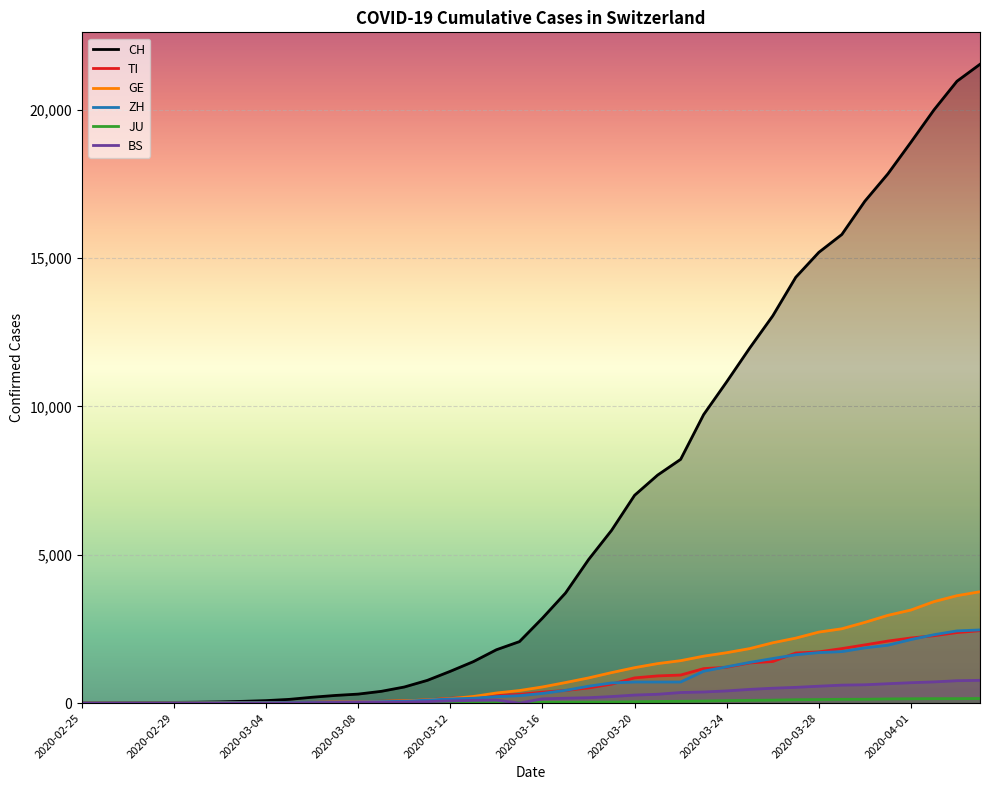

What is the highest value of the ZH series?

2466